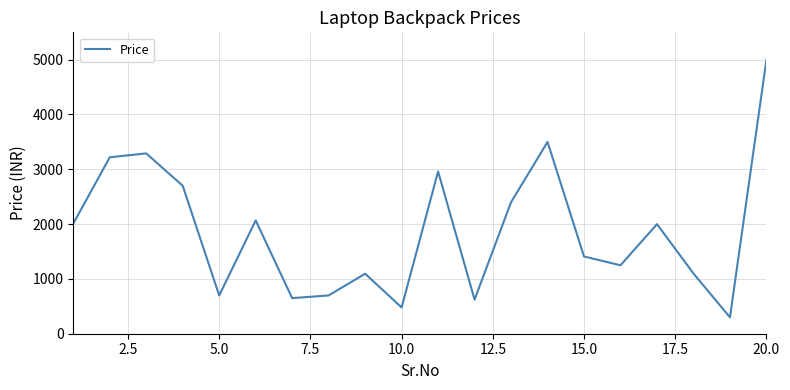

What is the minimum value shown in the chart?

299